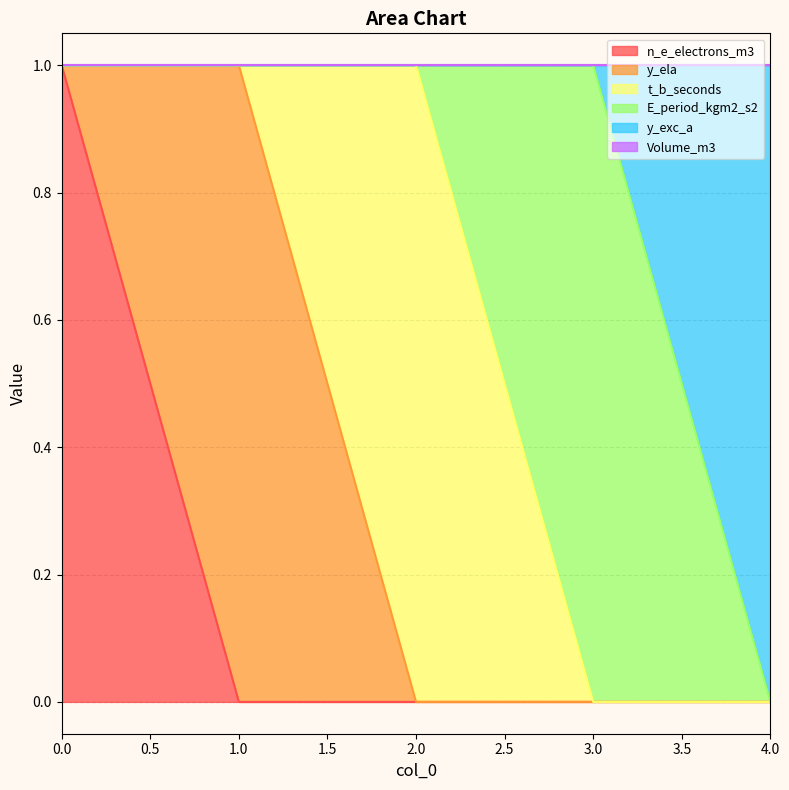

Count the number of categories in the chart.

5